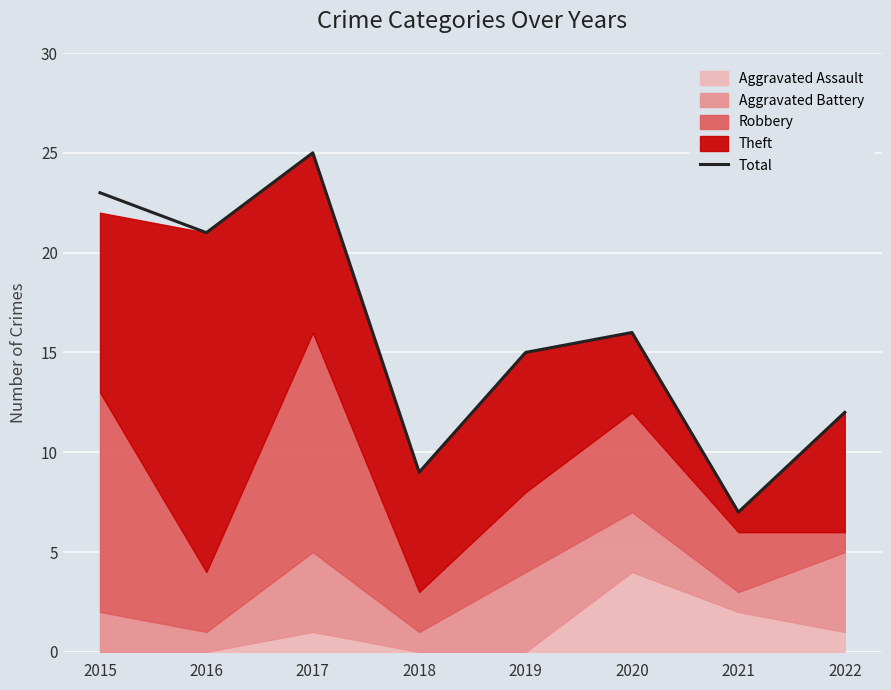

What is the change in value from 2019 to 2021?

-8